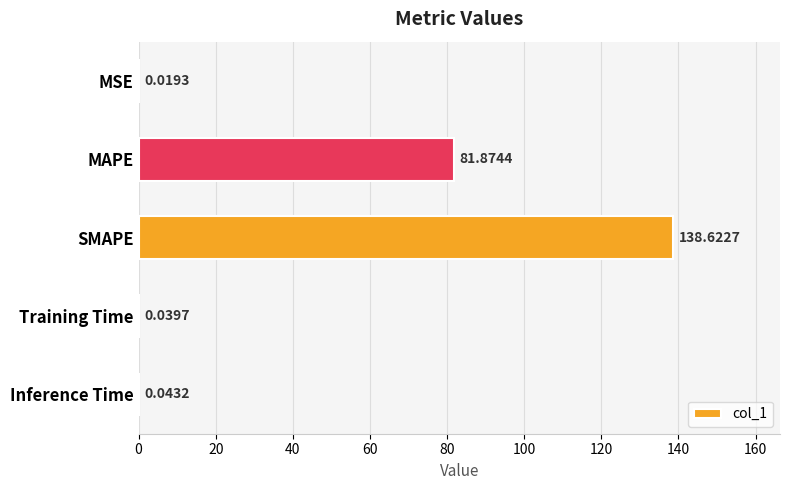

At which label is the value closest to 69?

MAPE